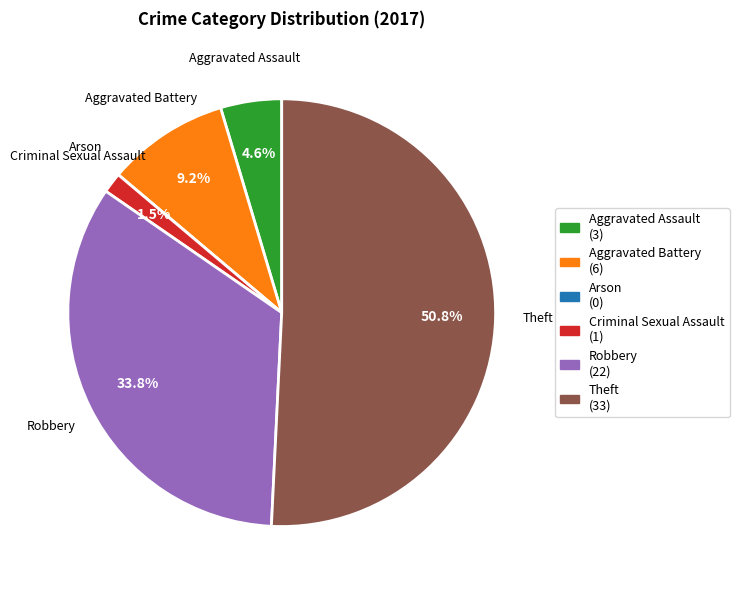

Is there a majority slice in this chart?

Yes